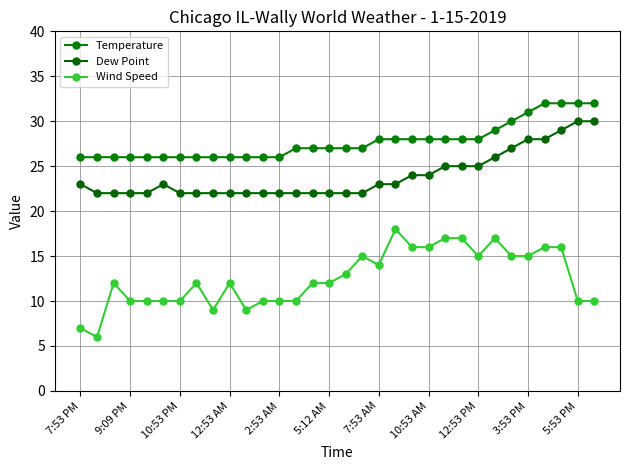

At how many categories does at least one series exceed 27?

14